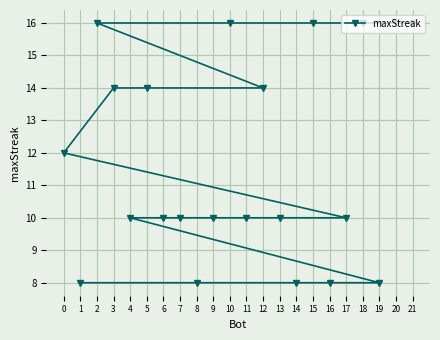

What is the average value?

12